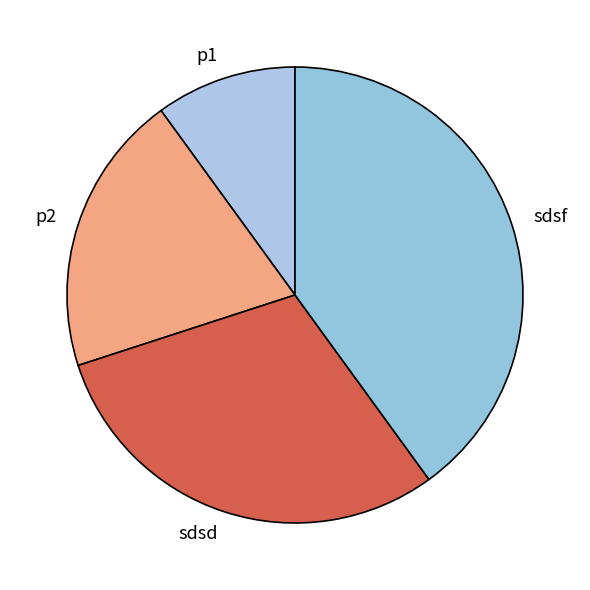

Count the number of slices in the pie.

4